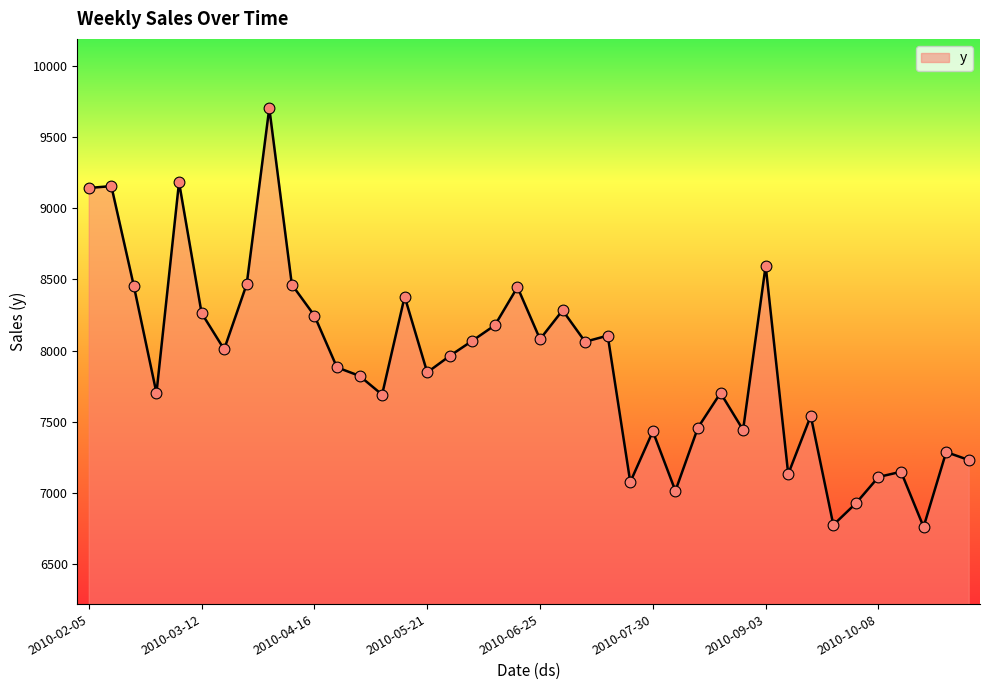

What is the minimum value shown in the chart?

6763.1